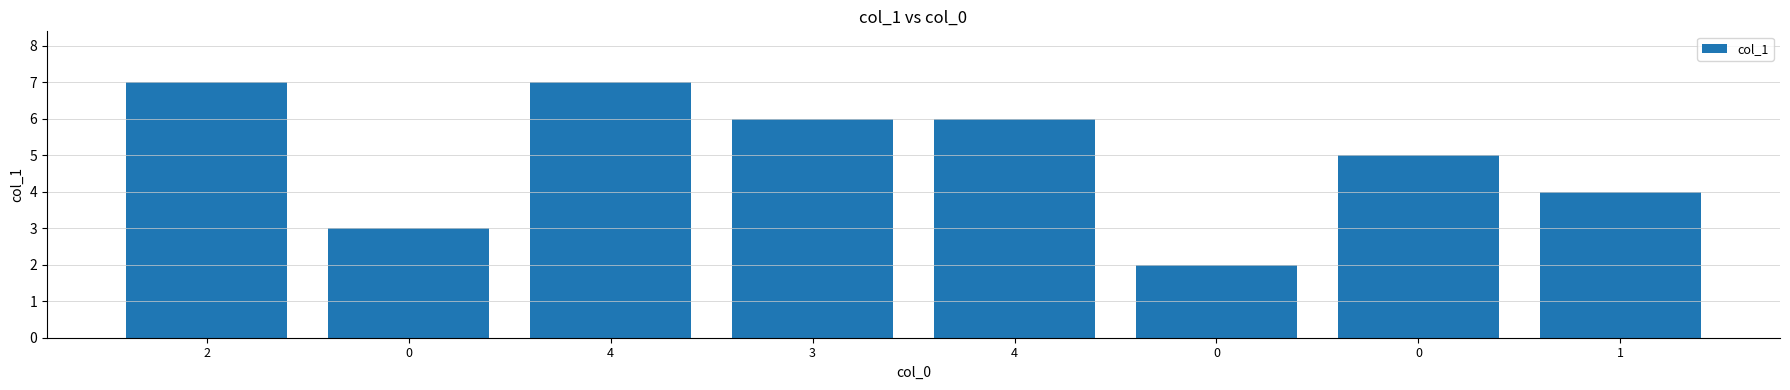

How many distinct data groups are displayed?

1